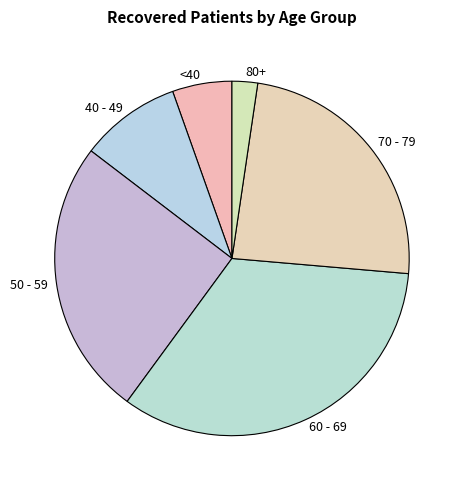

How many segments does this pie chart have?

6